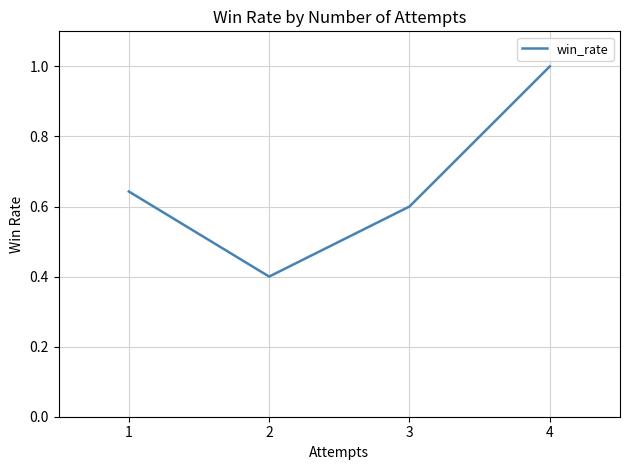

What is the sum of the values at 2 and 4?

1.4